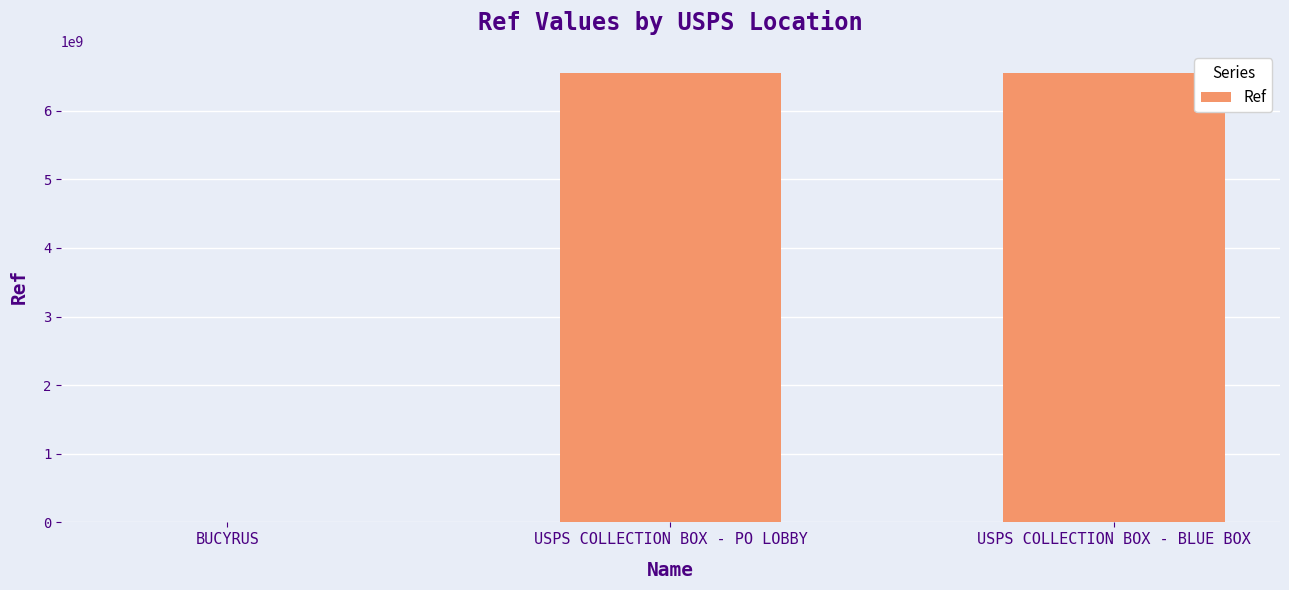

Is it true that the value at USPS COLLECTION BOX - BLUE BOX is 10424904911?

False